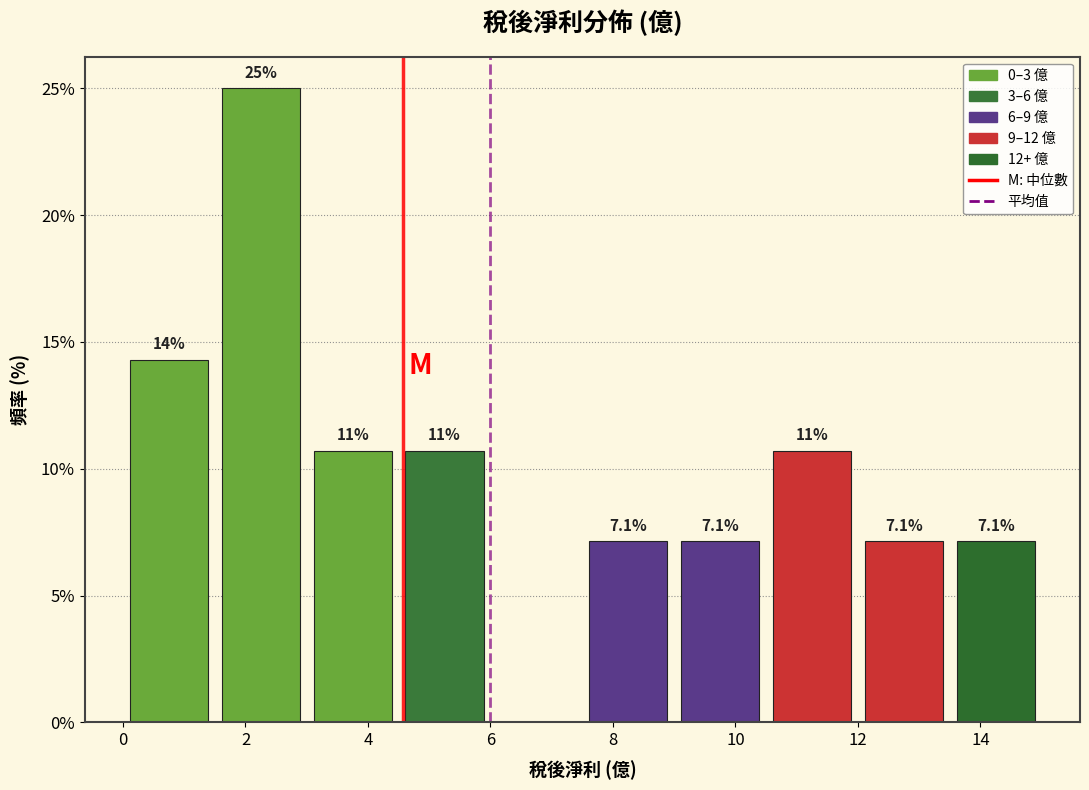

Over which range of the x-axis is the bar tallest?

1.5 to 3.0